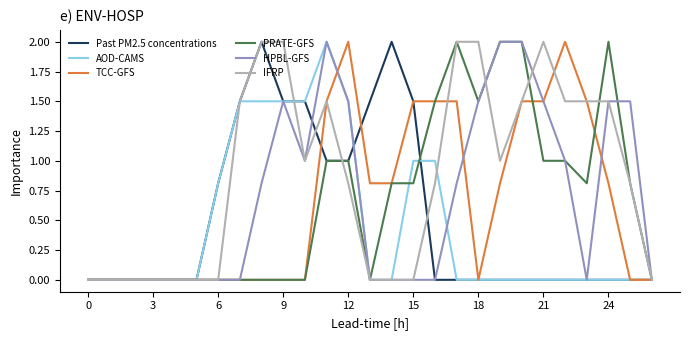

Which series has the largest total across all categories?

IFRP